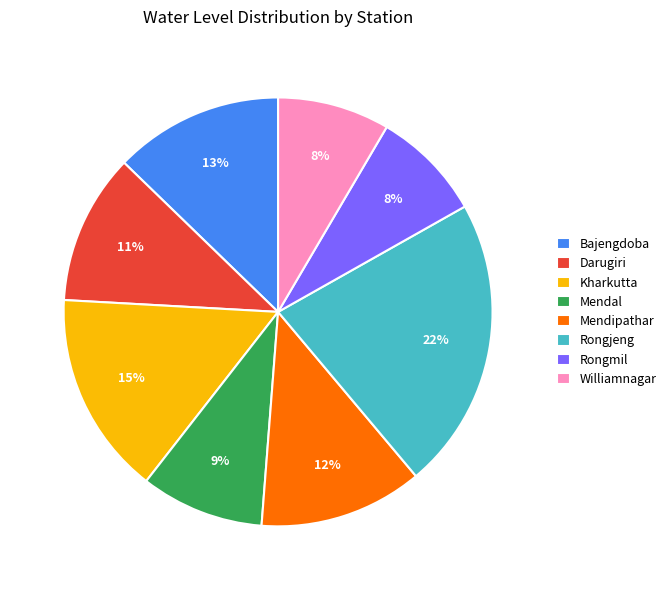

Combined, do Rongmil and Darugiri account for over 50%?

No